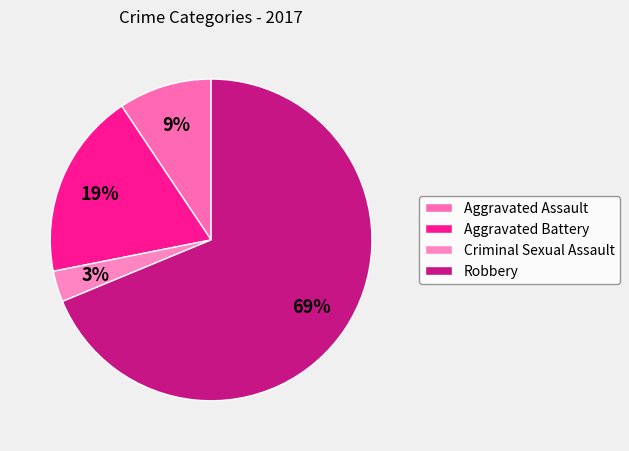

What is the total percentage of Aggravated Assault and Criminal Sexual Assault?

12.5%